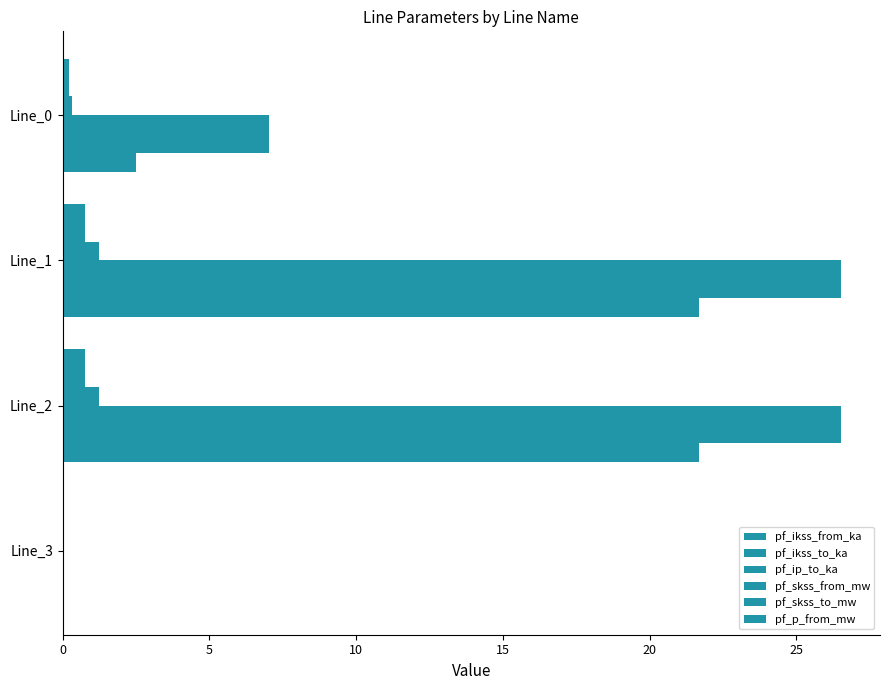

Which series has the largest range (max minus min)?

pf_skss_from_mw